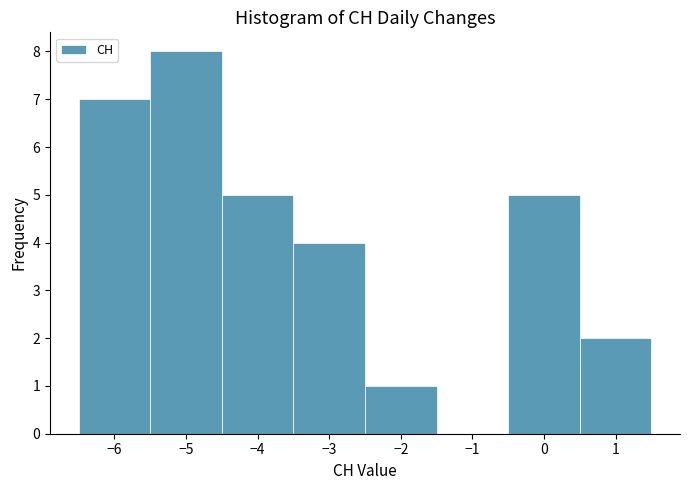

What is the height of the bar covering -0.5 to 0.5 on the x-axis? The values are not printed on the chart, so give them approximately, as read against the axis.

5